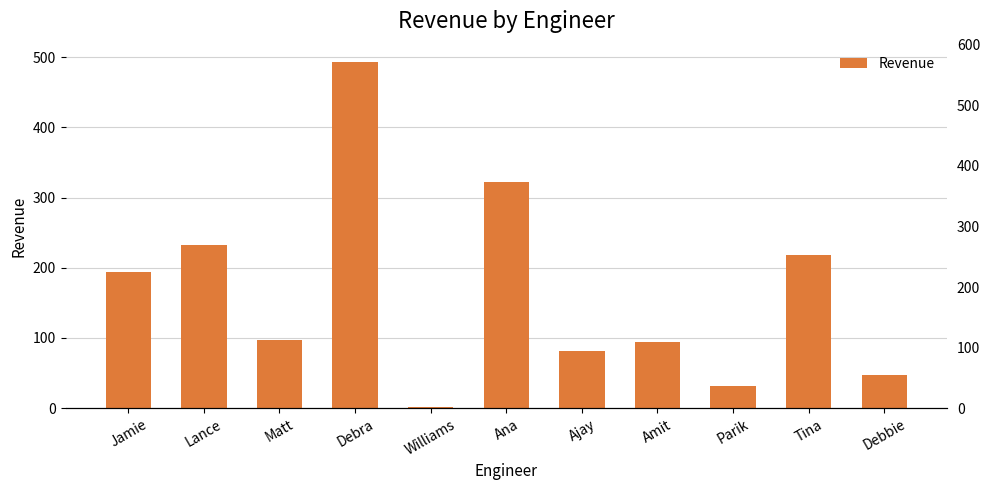

What is the minimum value shown in the chart?

2